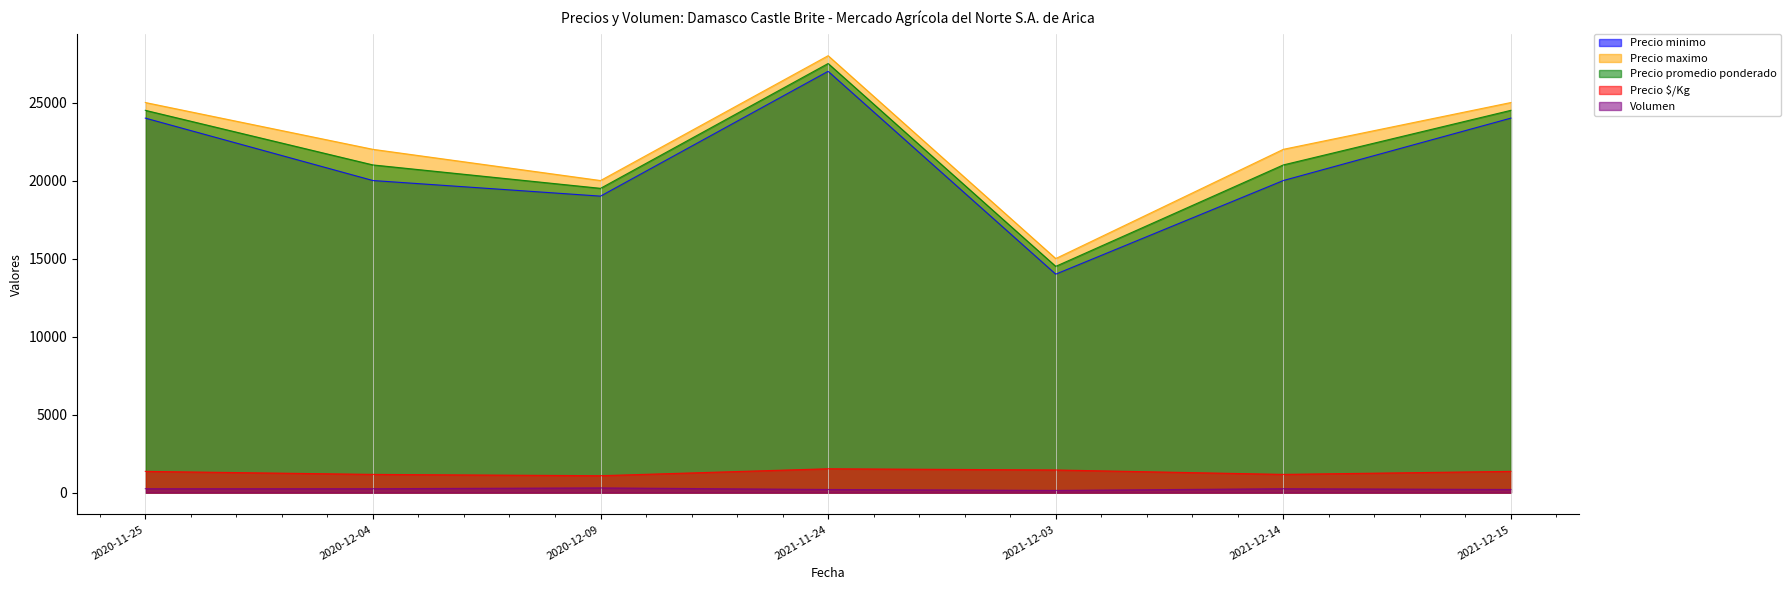

What is the difference between the maximum and minimum values in the Precio promedio ponderado series?

13000